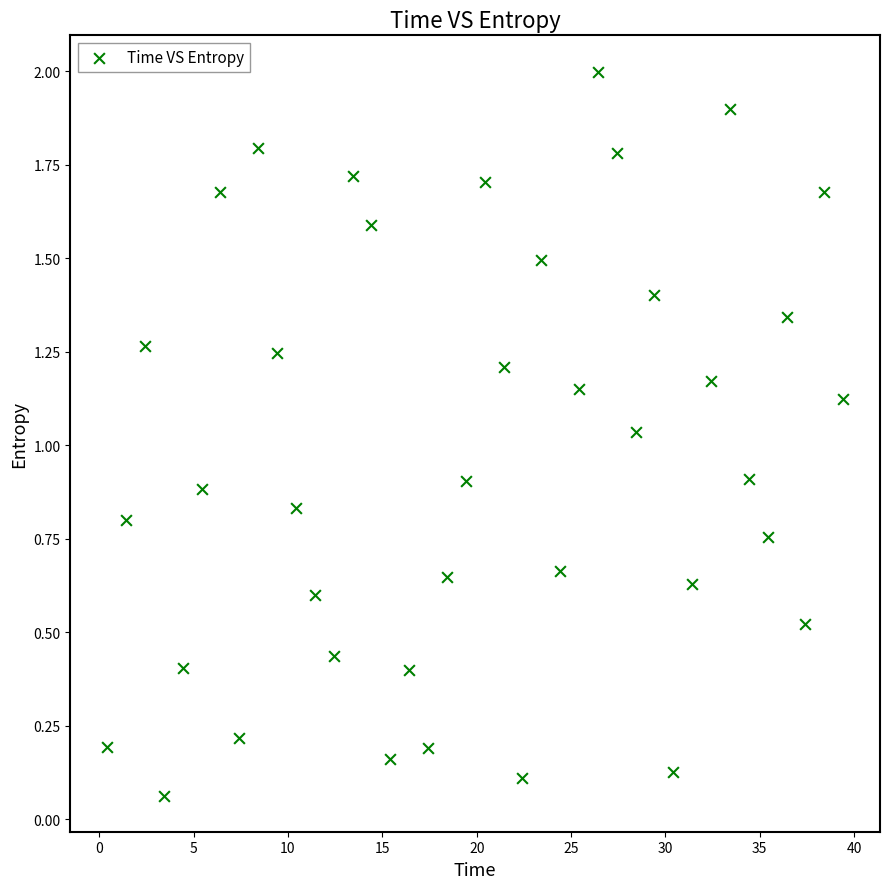

What is the range of Y values (max minus min)?

1.9